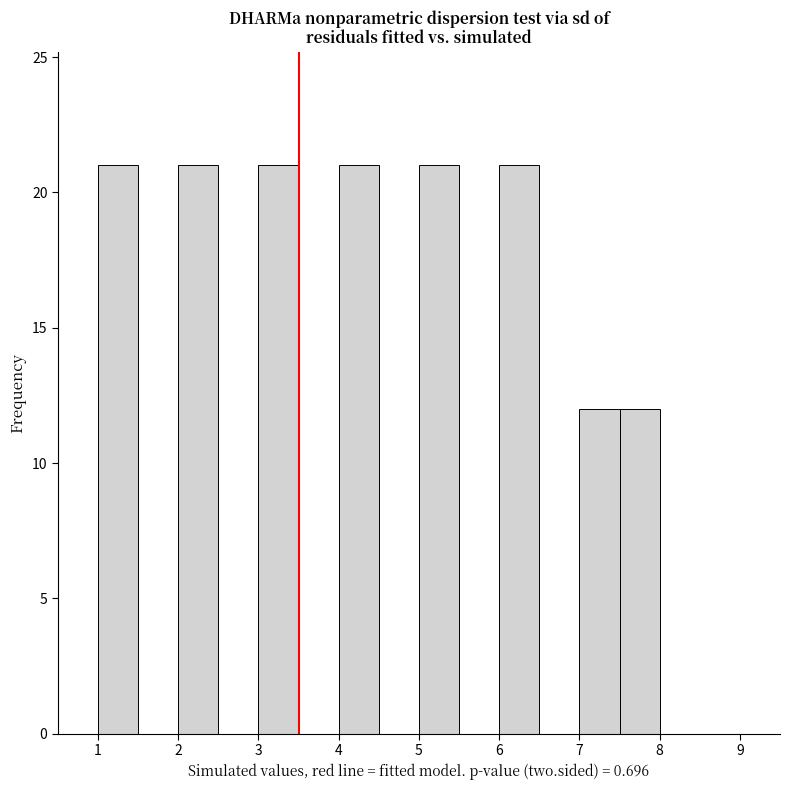

What is the height of the bar covering 7.5 to 8.0 on the x-axis? The values are not printed on the chart, so give them approximately, as read against the axis.

12